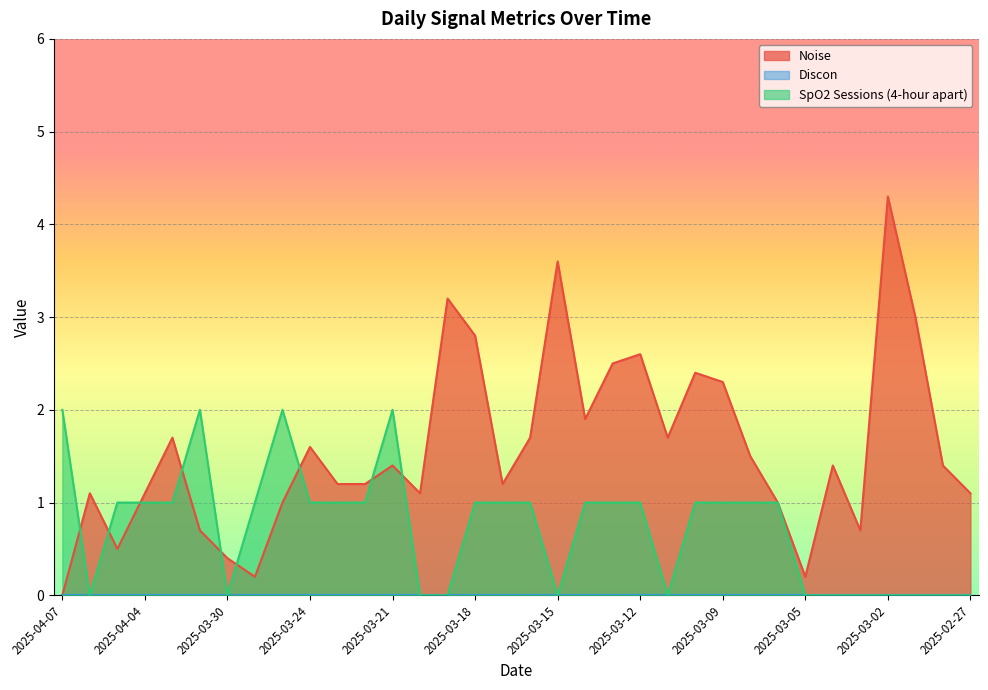

Which category has the lowest value in the Noise series?

2025-04-07